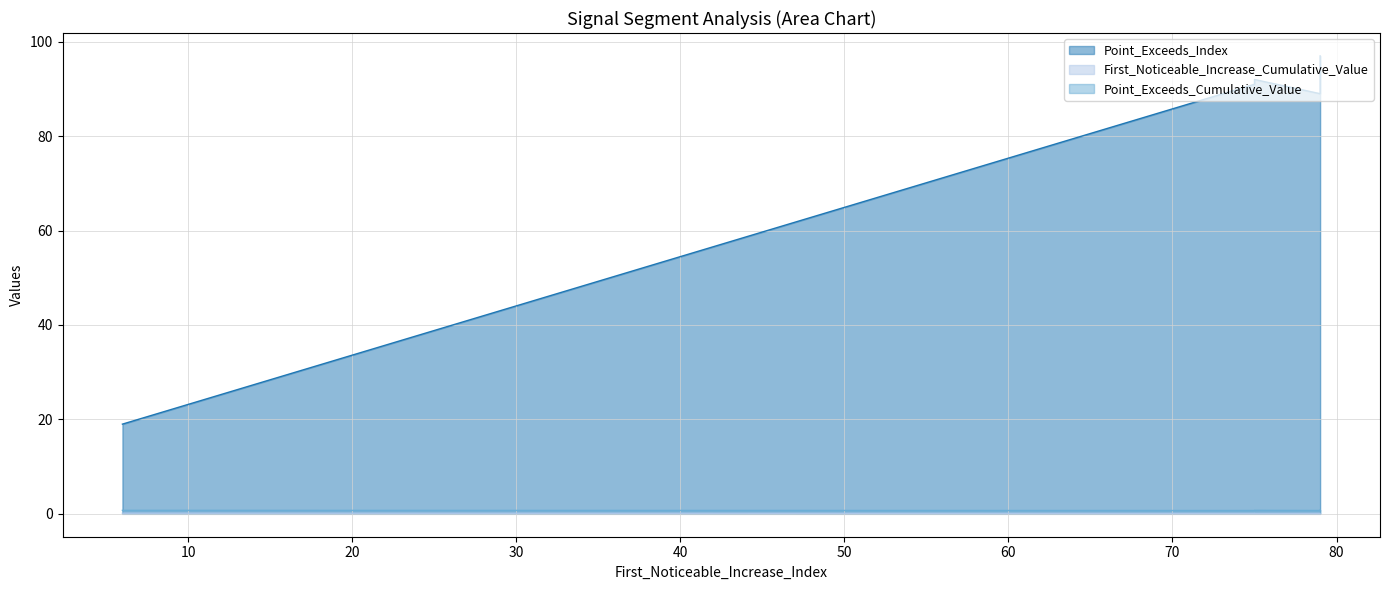

How many lines are shown in the chart?

3